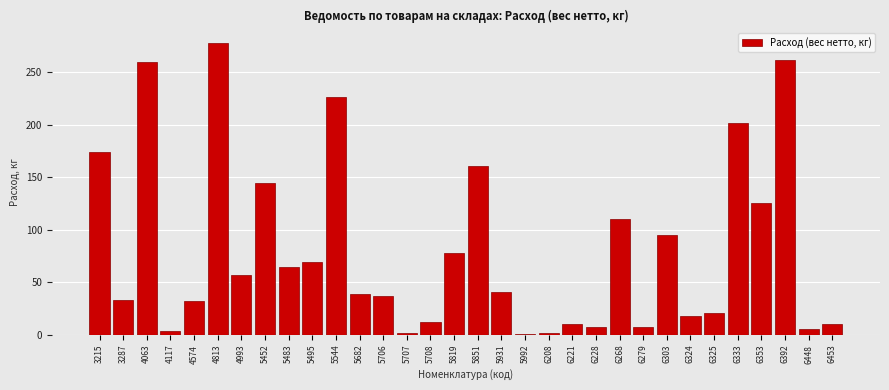

The chart shows a value of 169.1 at 6353. True or false?

False